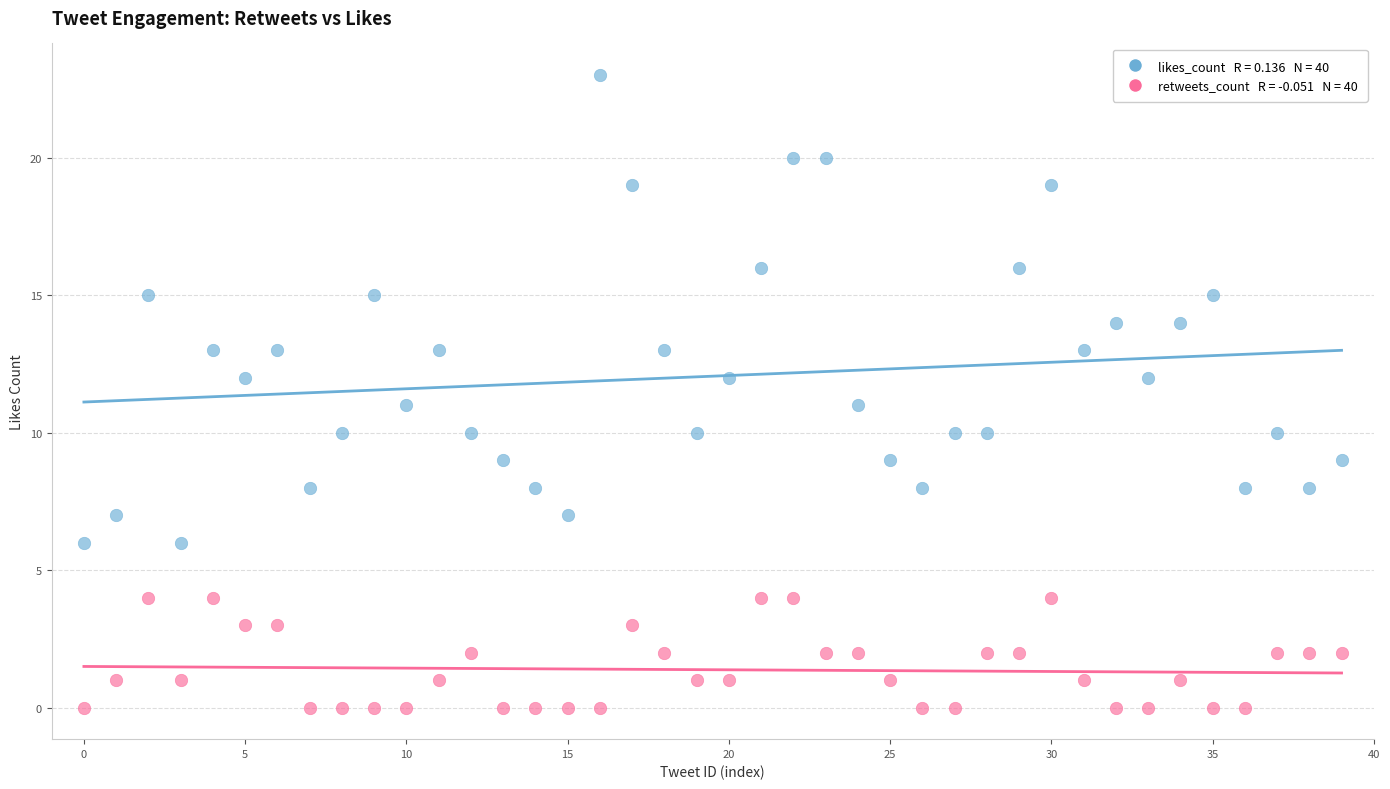

Across all data points, what is the range of Y values (max minus min)?

23